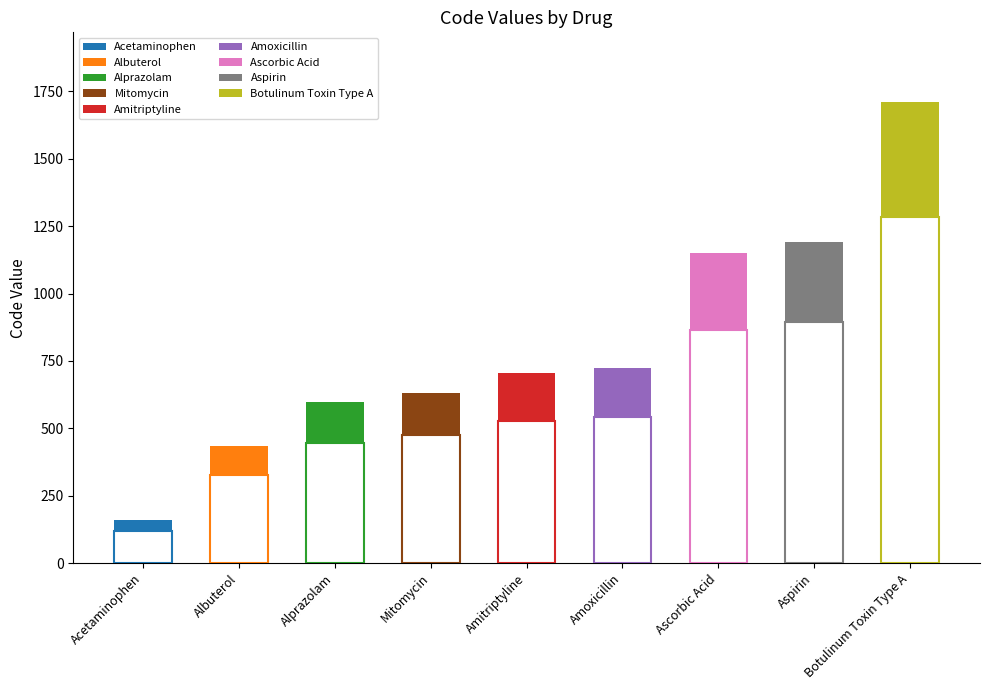

How many values are below 704?

4